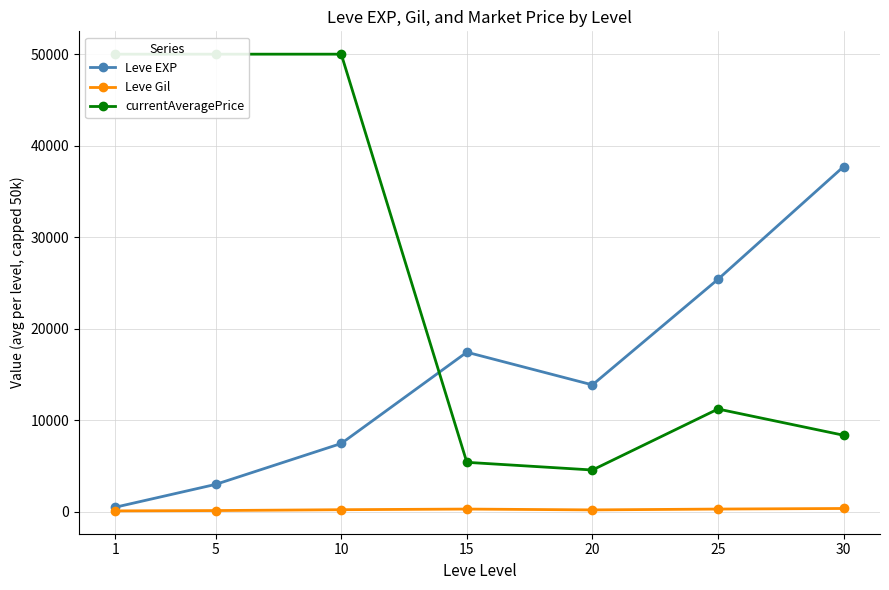

What is the minimum value for Leve Gil?

113.0